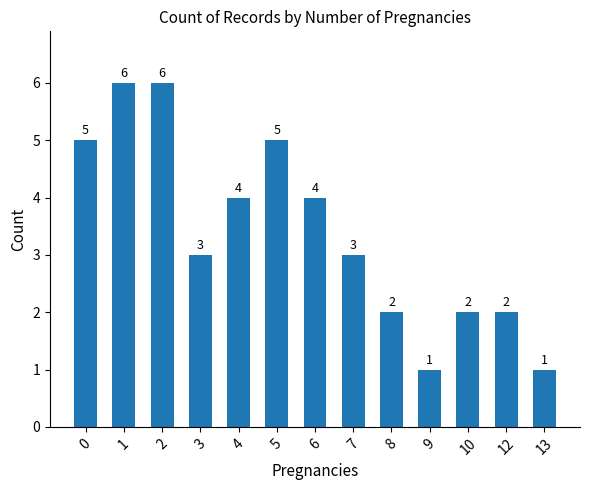

What is the sum of the values at 13 and 4?

5